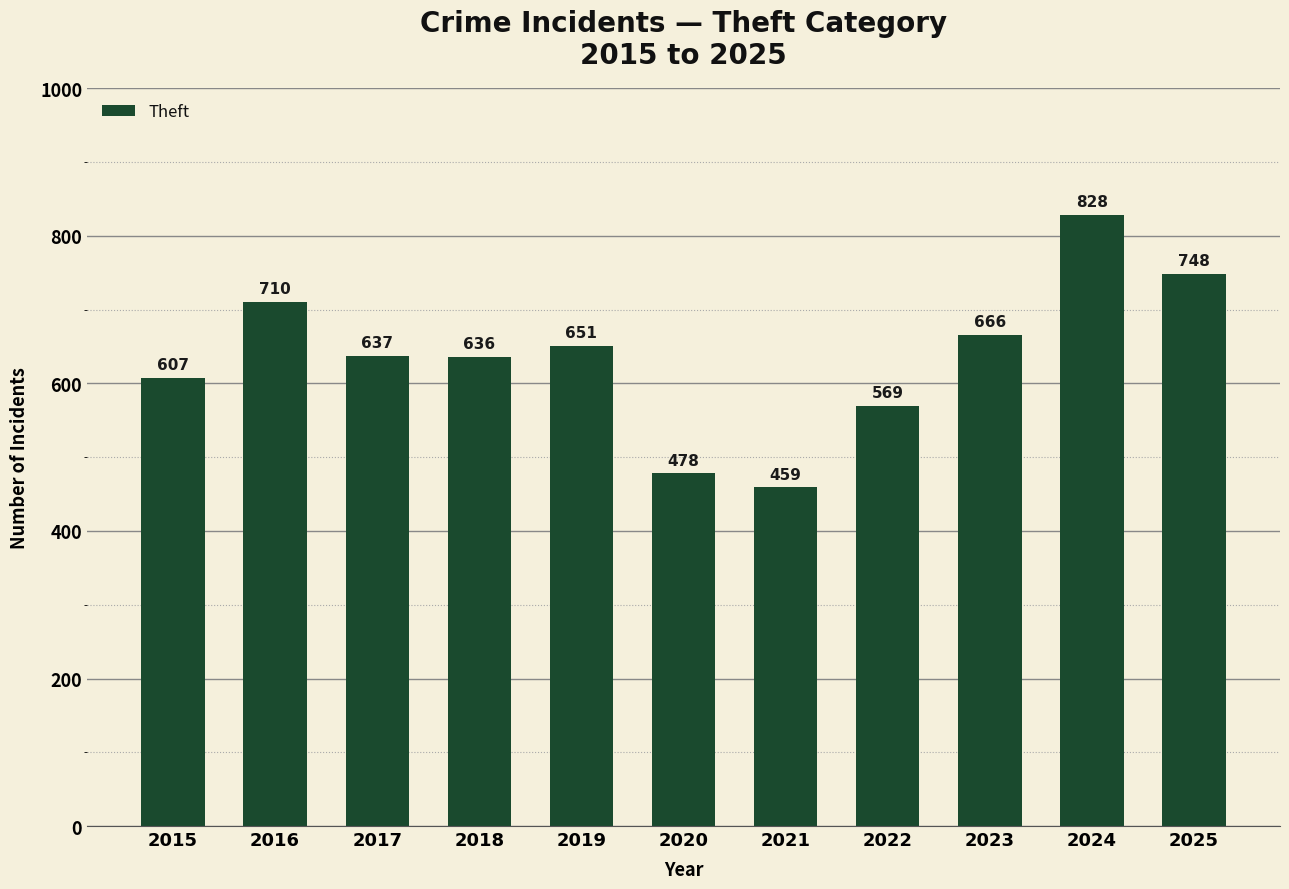

Reading left to right, transcribe all the data shown in this chart.

607	710	637	636	651	478	459	569	666	828	748